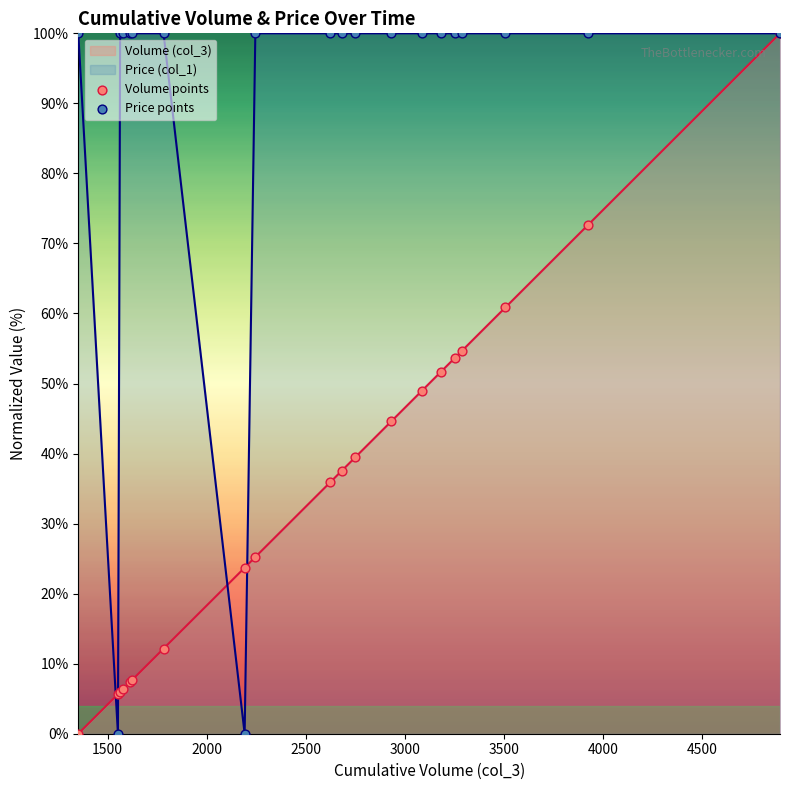

At how many categories does at least one series exceed 94?

18